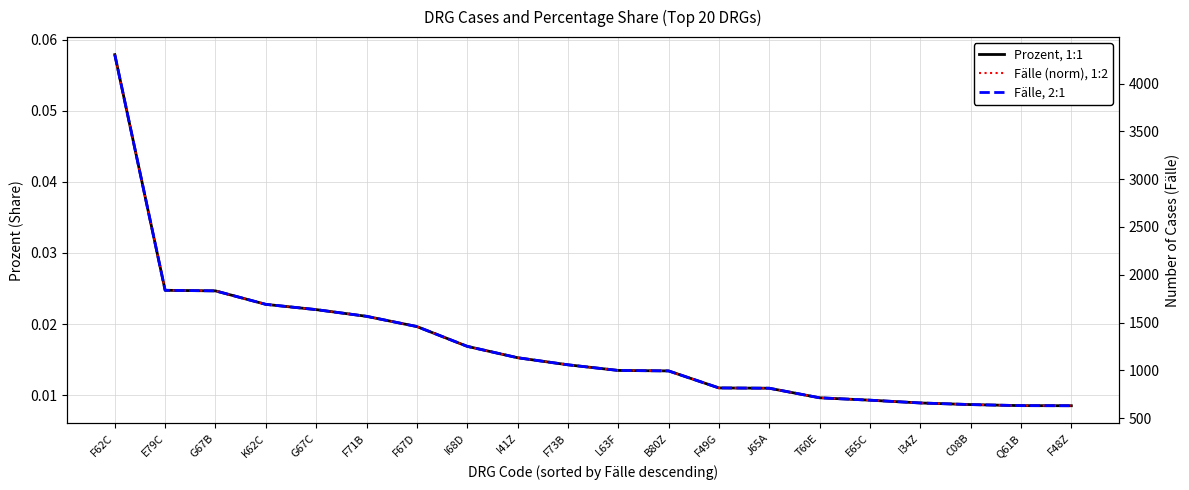

What is the maximum value shown in the chart?

4302.0